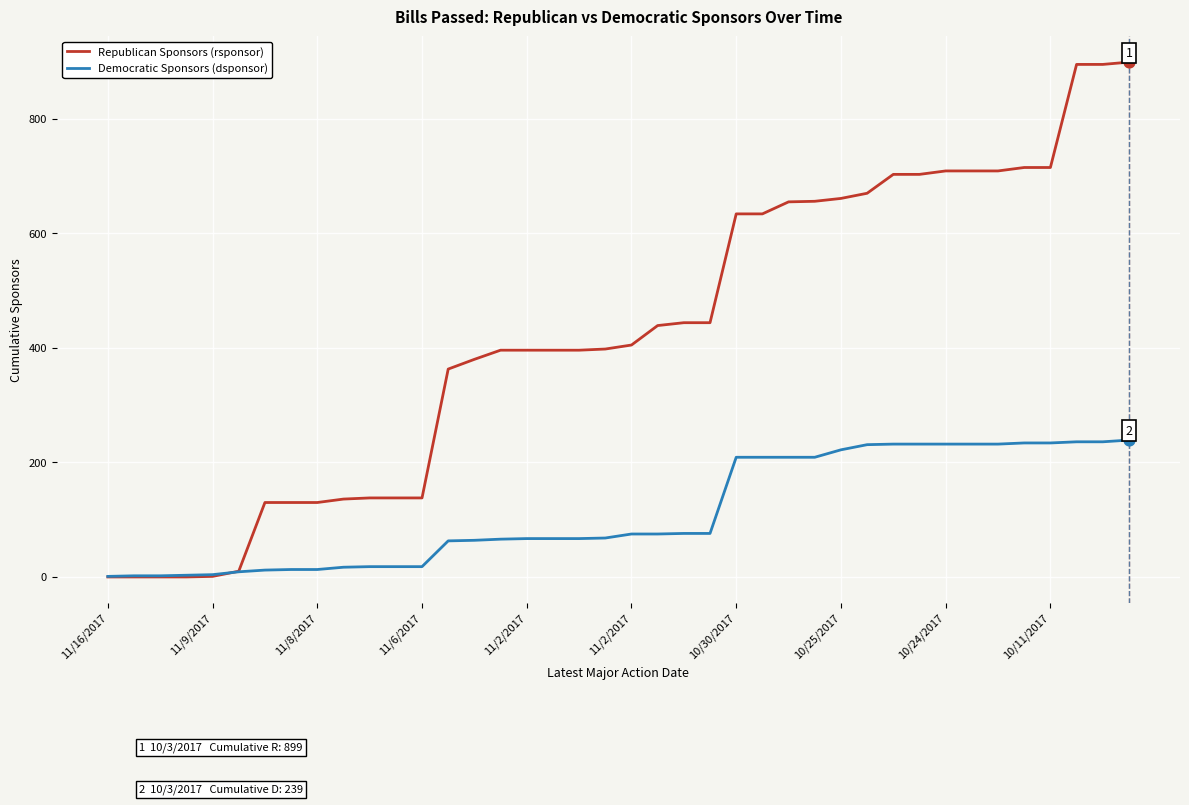

Which series has the largest range (max minus min)?

Republican Sponsors (rsponsor)